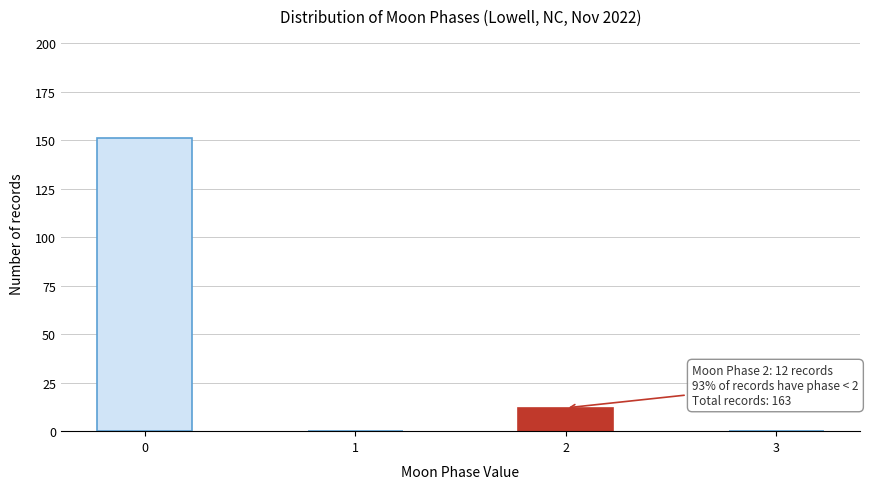

Reading left to right, transcribe all the data shown in this chart.

0=151	1=0	2=12	3=0